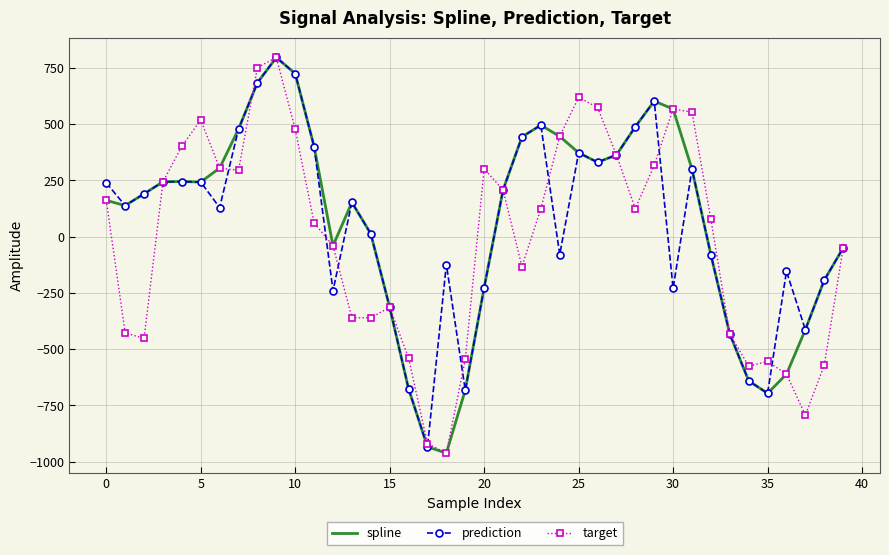

What is the smallest value displayed?

-962.5